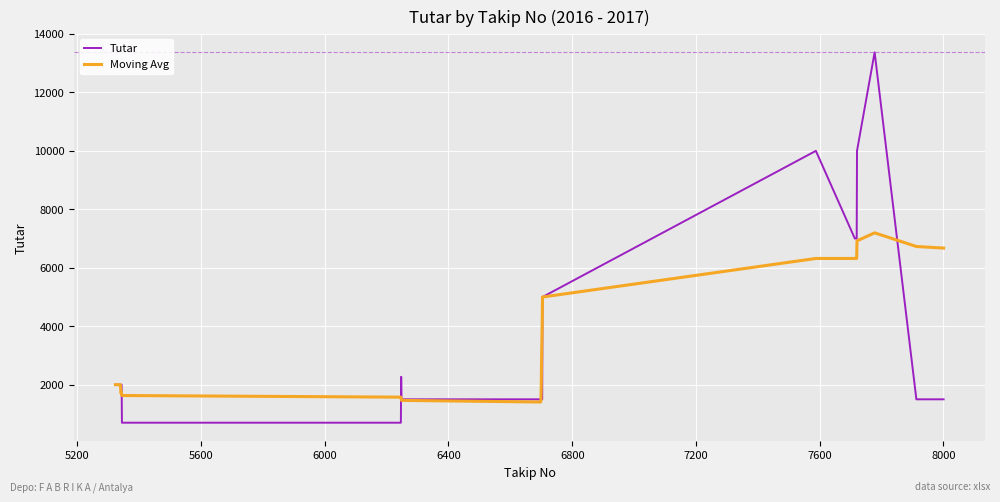

What are all the series names shown in the legend?

Tutar, Moving Avg